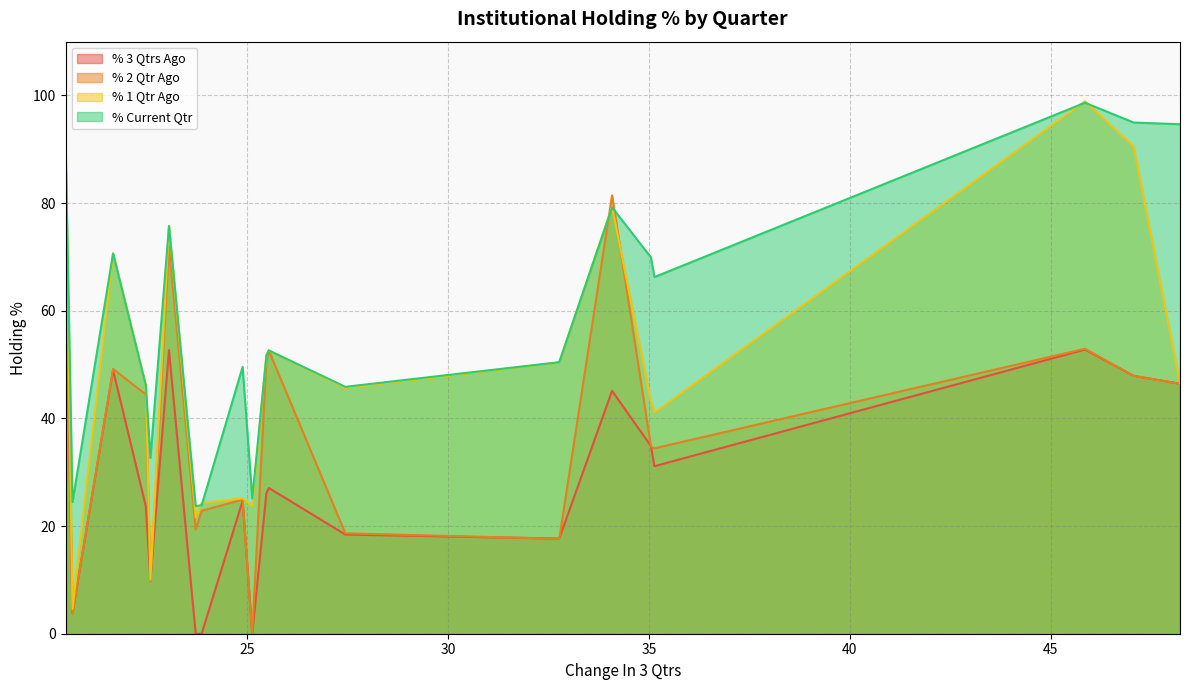

What is the highest value of the % 2 Qtr Ago series?

81.4